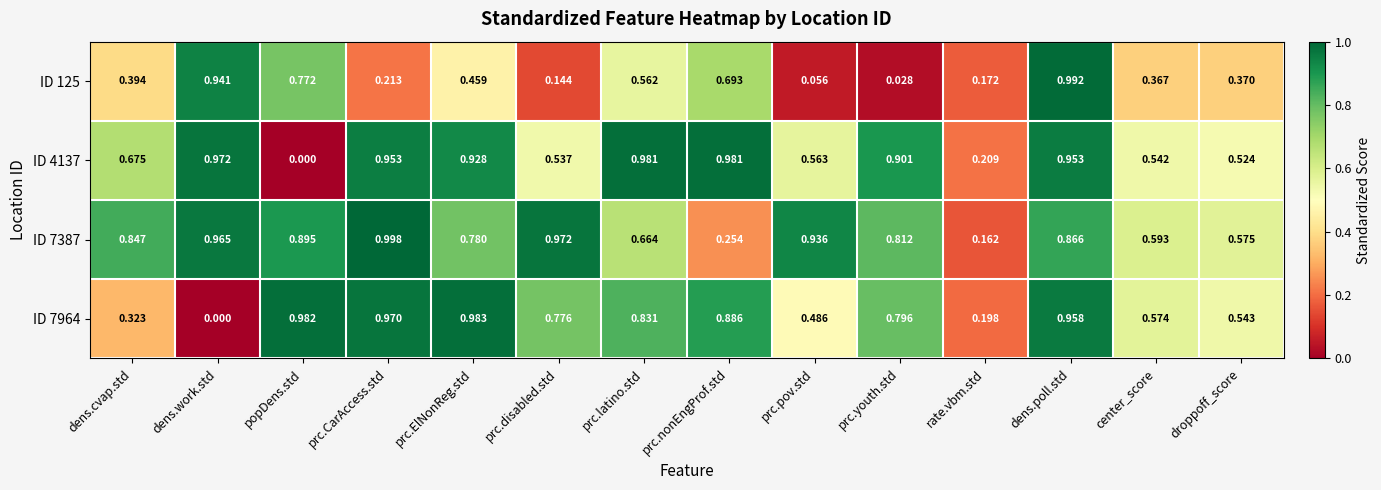

What is the total value across all series at dens.poll.std?

3.8